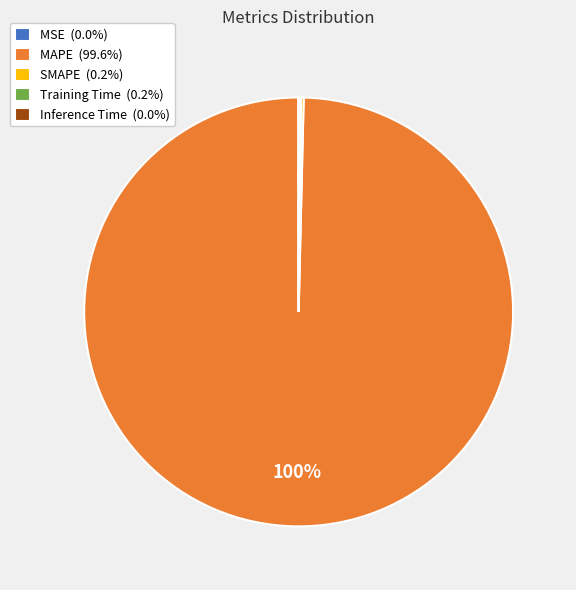

To the nearest percent, what is the difference between the largest and smallest slice percentages?

100%